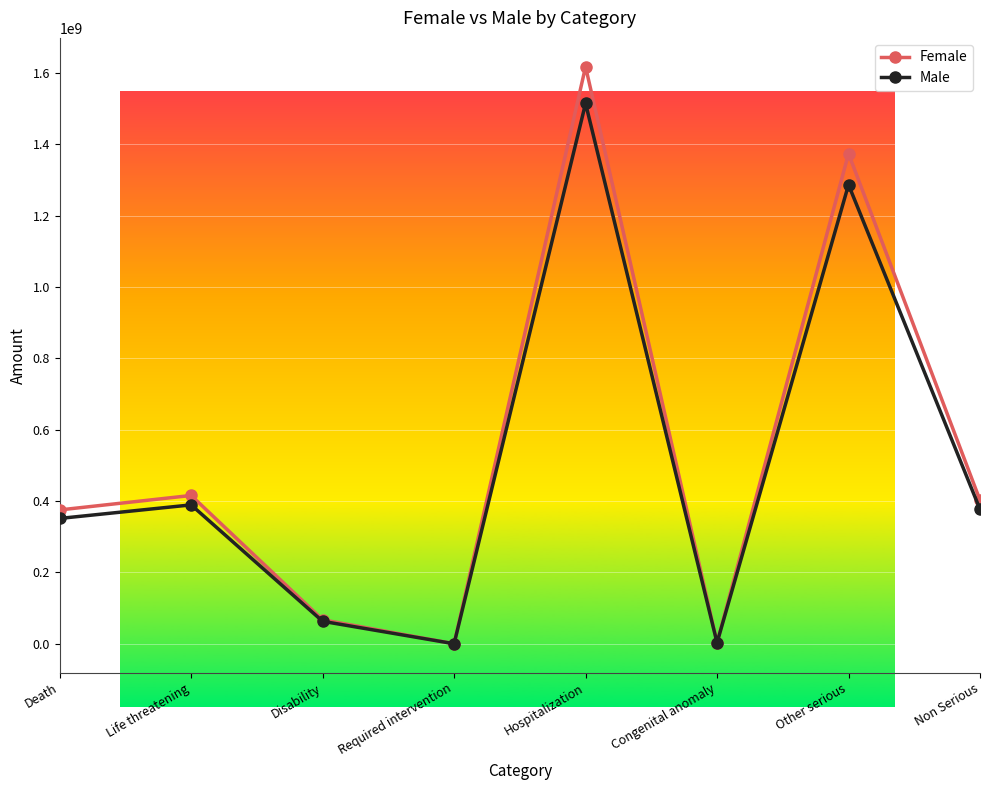

At how many categories does at least one series exceed 784064668?

2